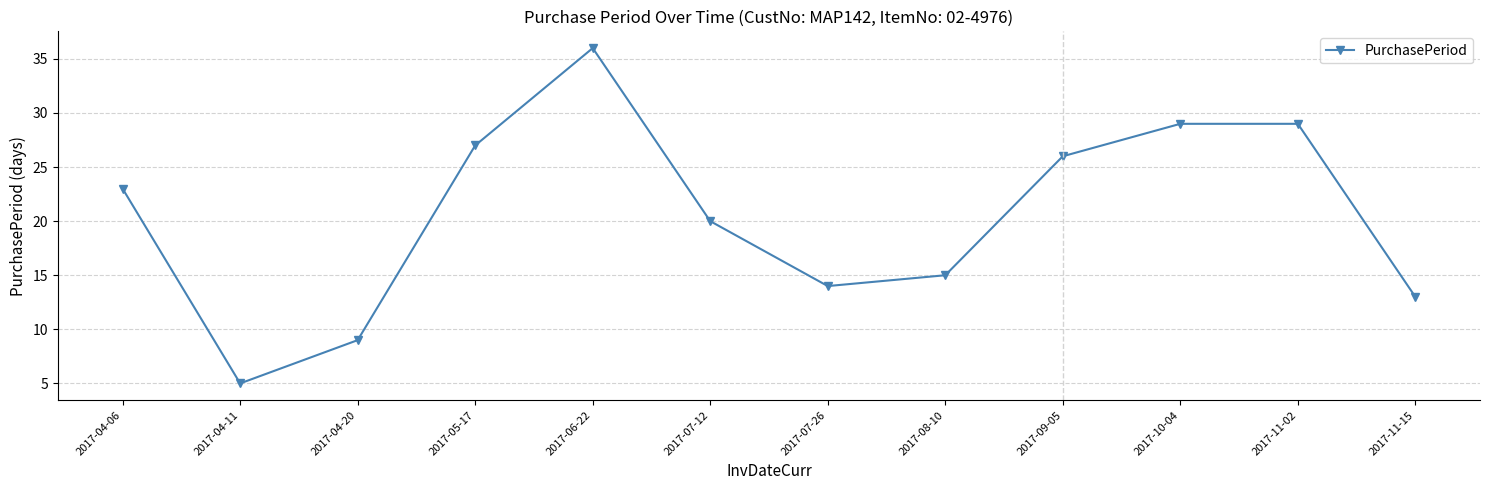

What is the minimum value shown in the chart?

5